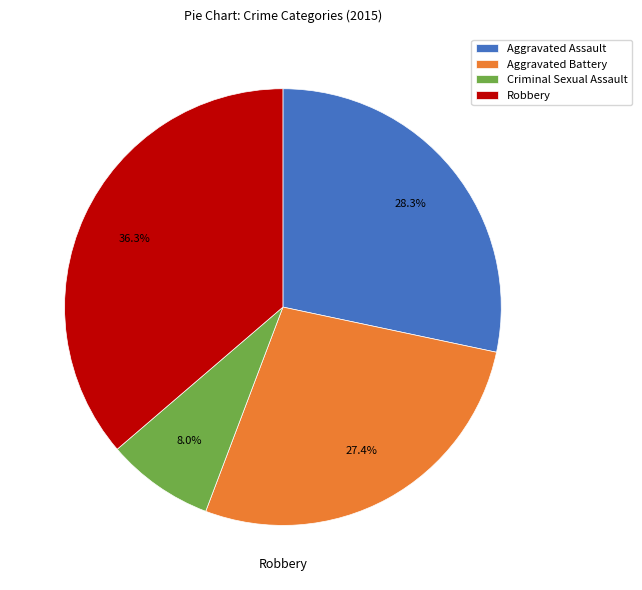

Which has a higher value, Criminal Sexual Assault or Robbery?

Robbery